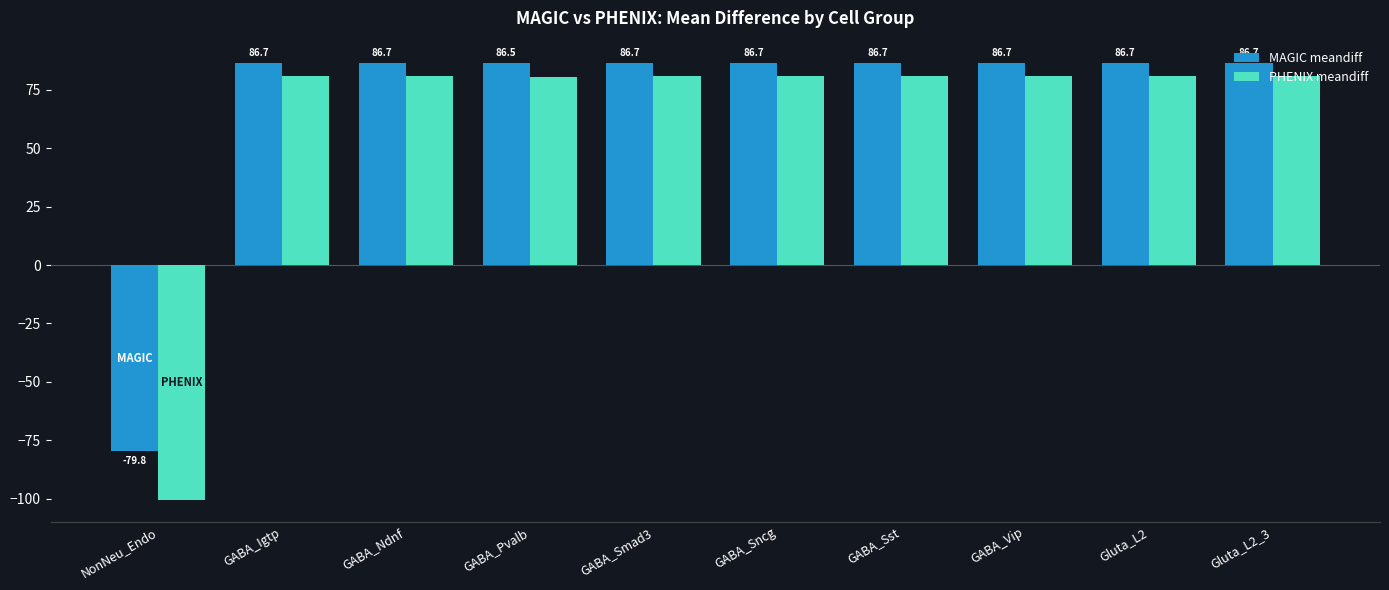

At which label does PHENIX meandiff reach its minimum?

NonNeu_Endo